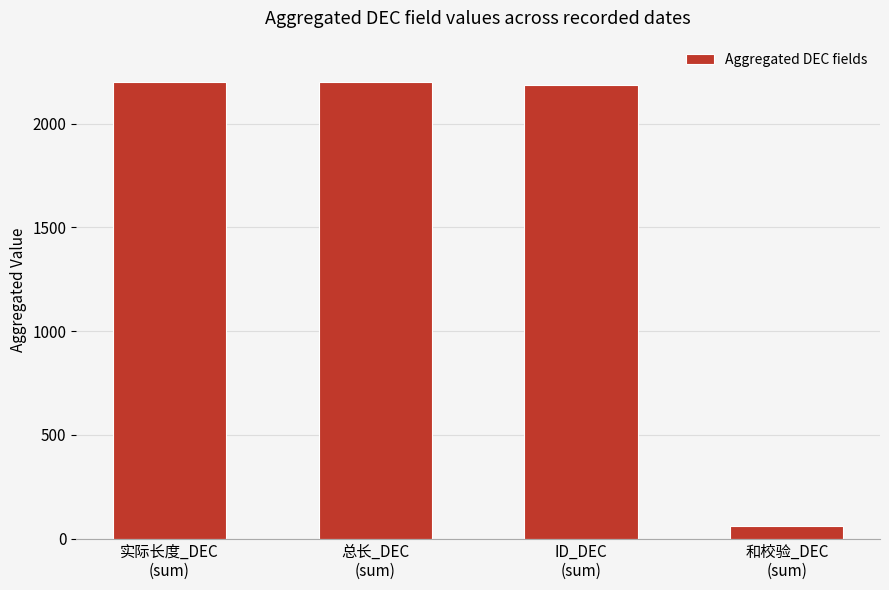

What is the difference between the second highest and minimum values?

2140